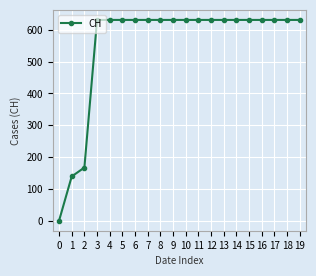

Read the value at 8, to the nearest 10.

630